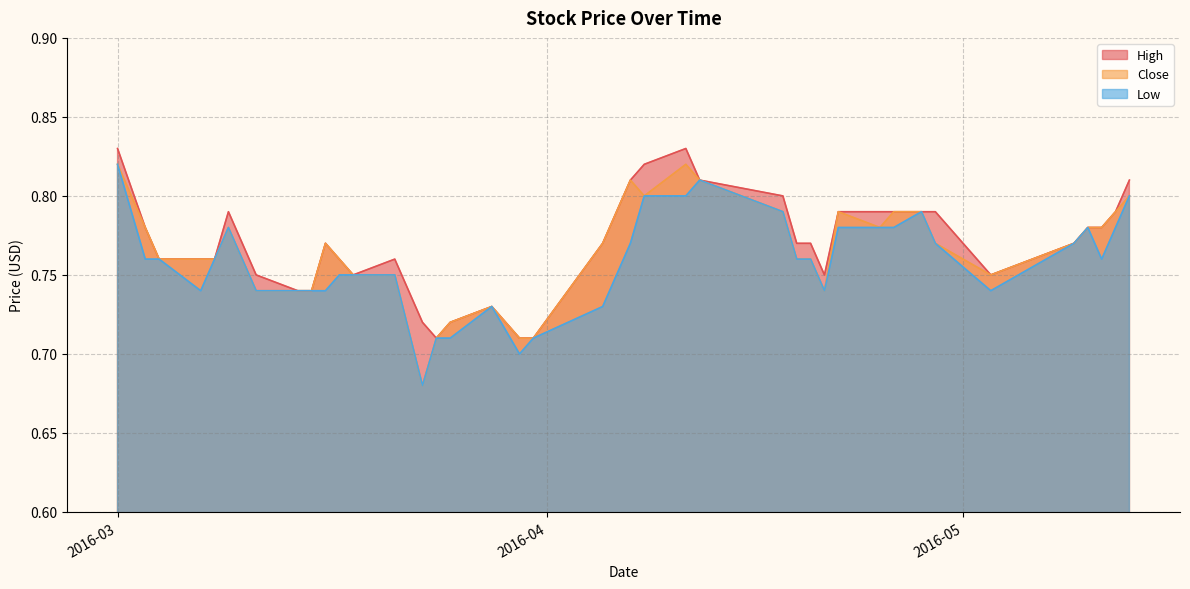

Which has a higher value, 2016-04-08 or 2016-04-05?

2016-04-08